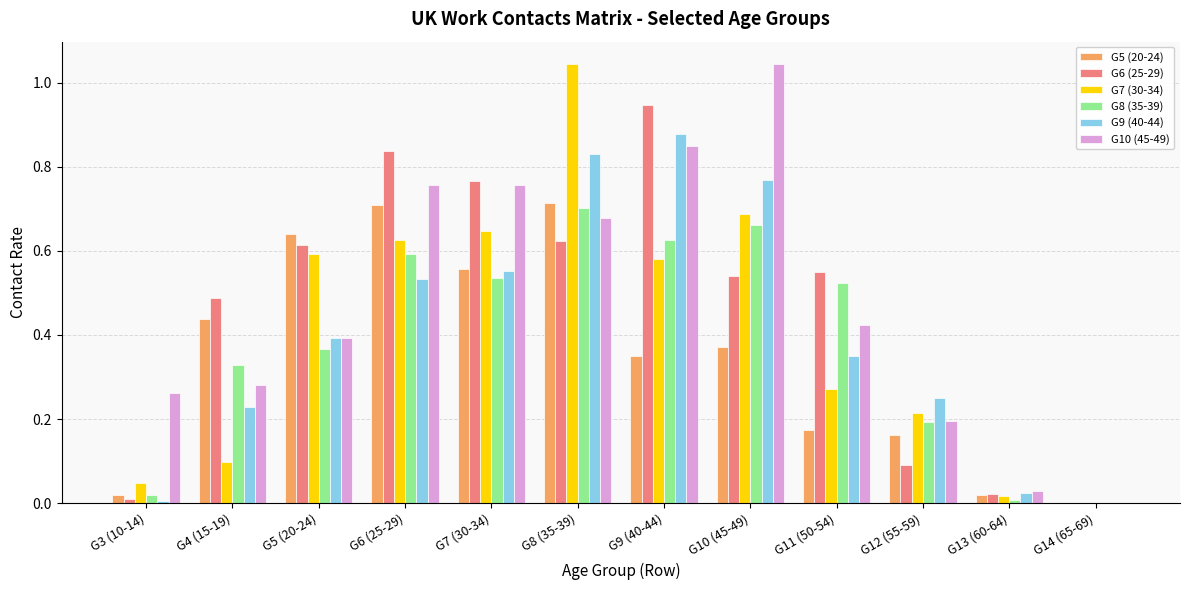

How many data points does each series have?

12